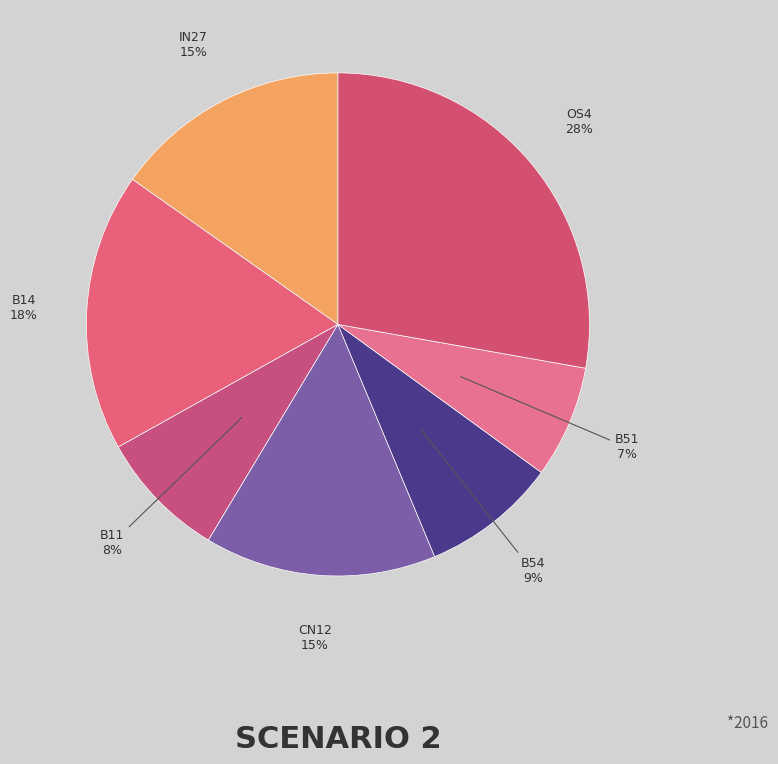

Which category has the smallest portion of the pie?

B51